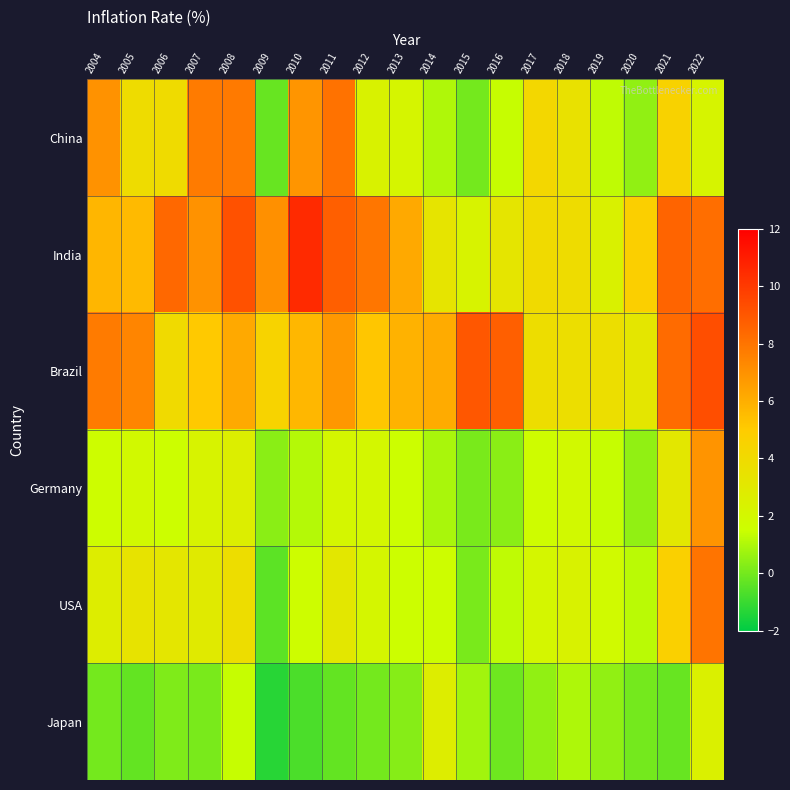

Between 2014 and 2009, which is larger?

2014